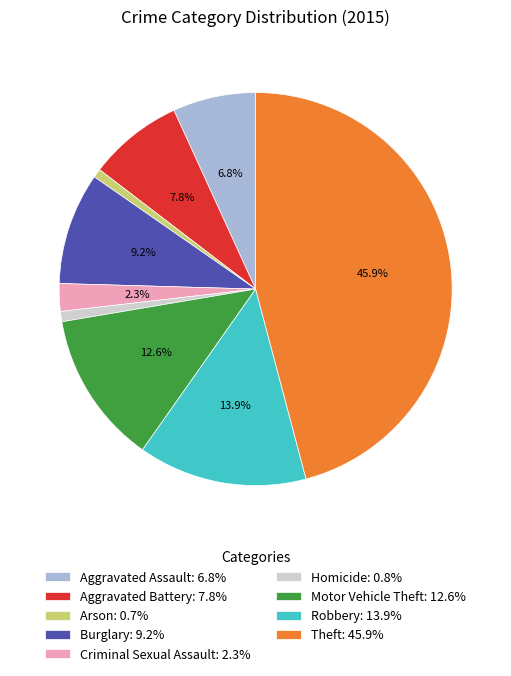

To the nearest percent, what is the difference between the largest and smallest slice percentages?

45%